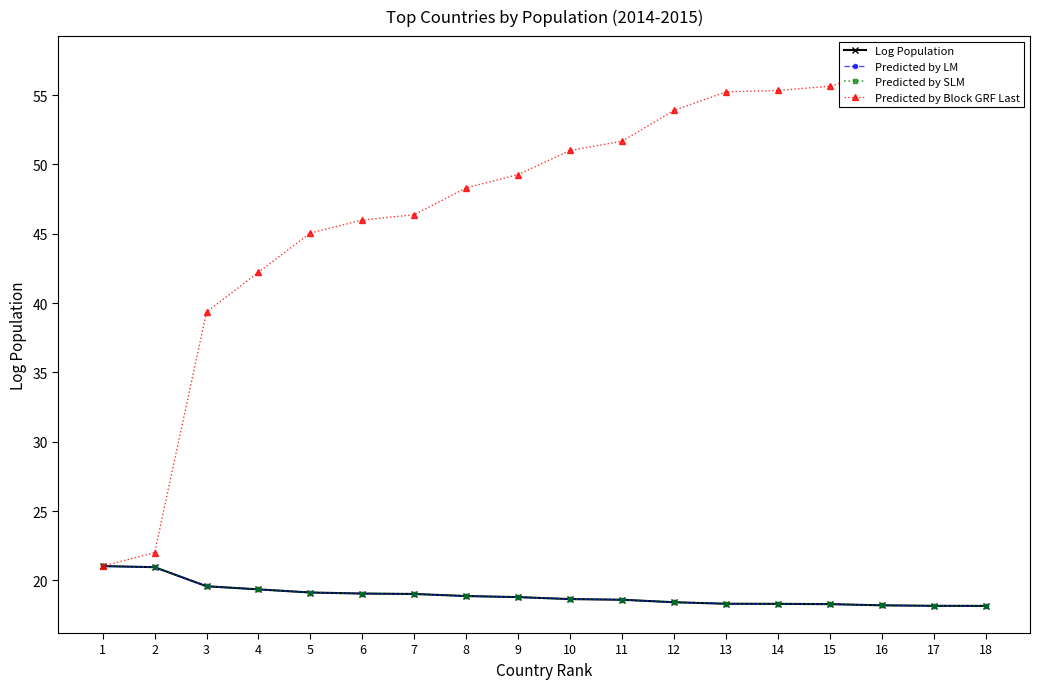

Is the value of Log Population at 14 greater than the value of Predicted by SLM at 6?

No